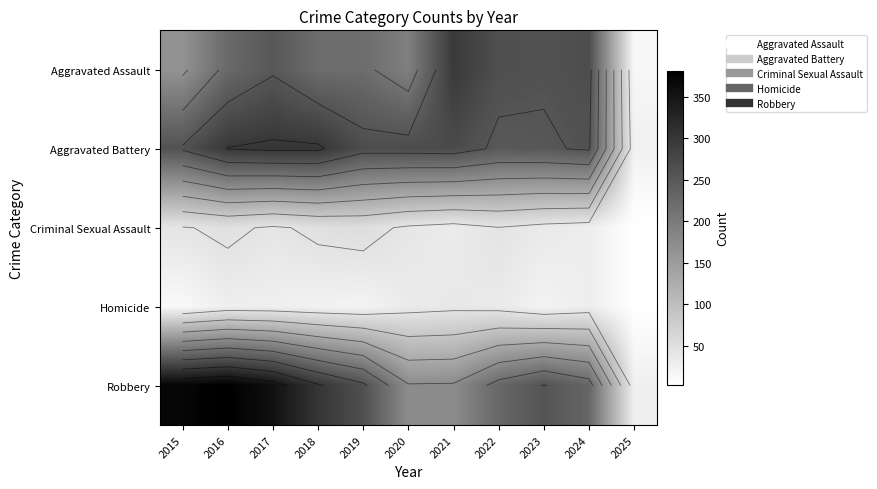

Which series has the largest total across all categories?

Robbery